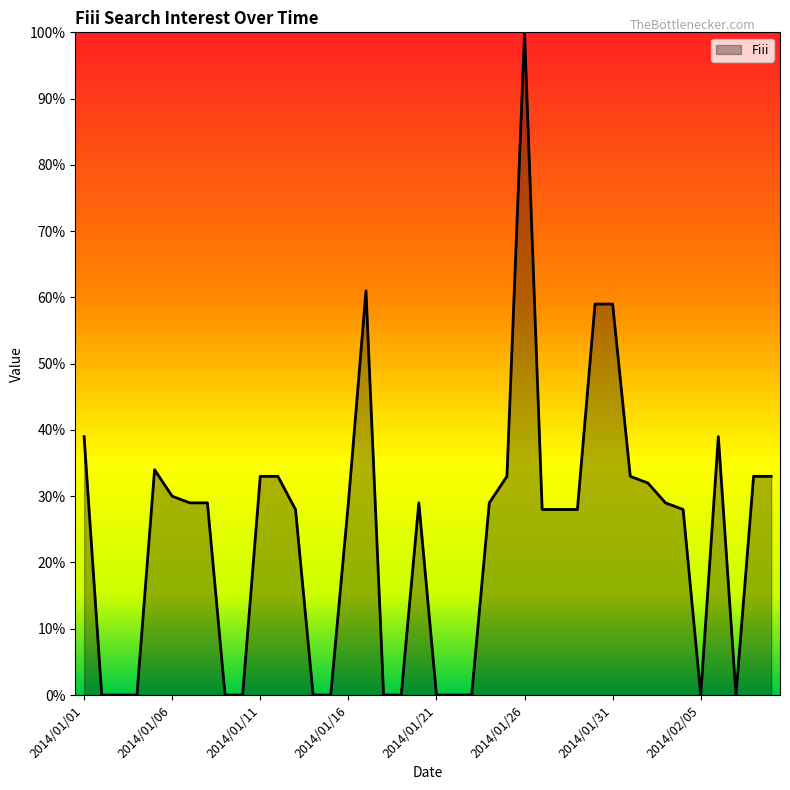

What is the difference between the maximum and minimum values?

100